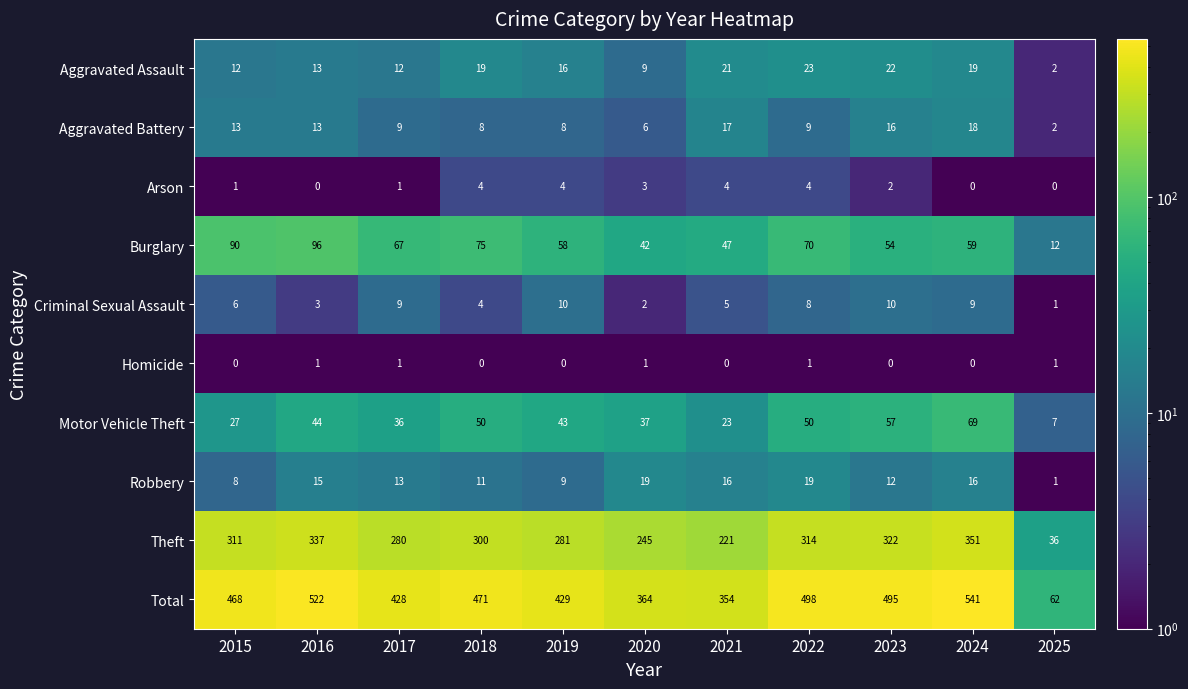

Which label corresponds to the largest value in the chart?

2024